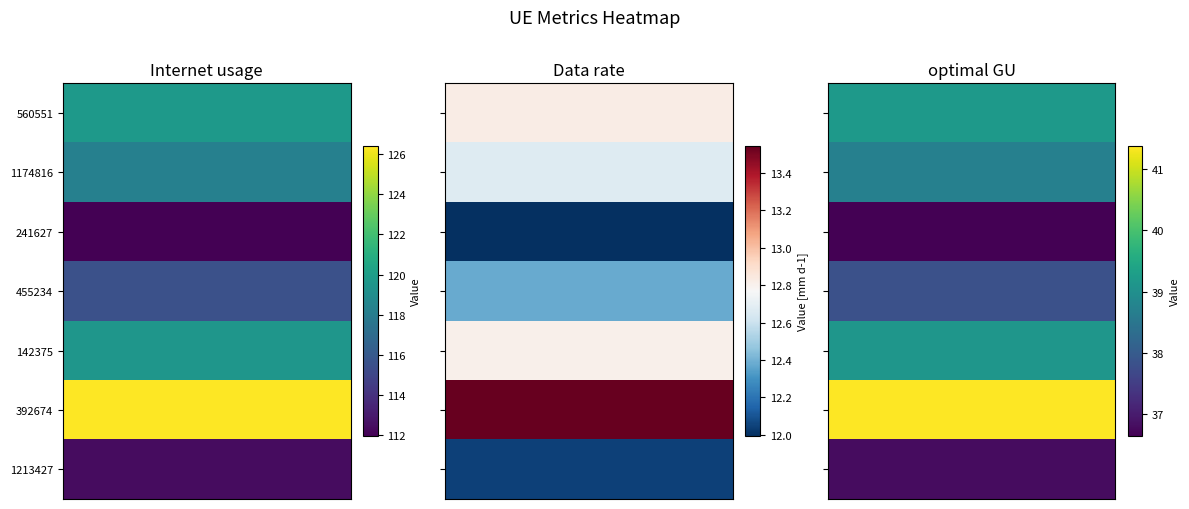

How many data points in Internet usage are less than 118?

3